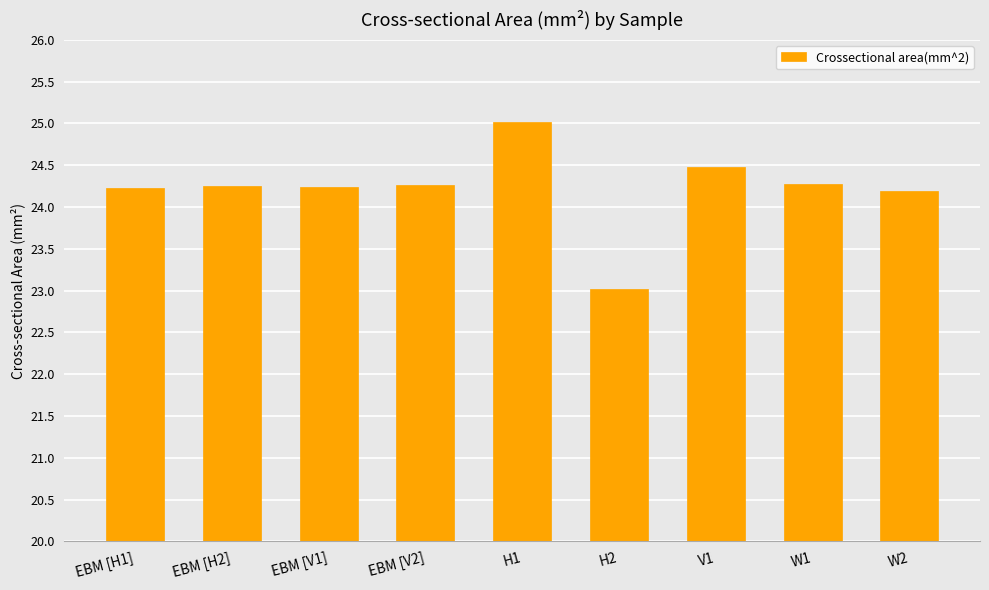

What is the approximate value at V1?

24.5